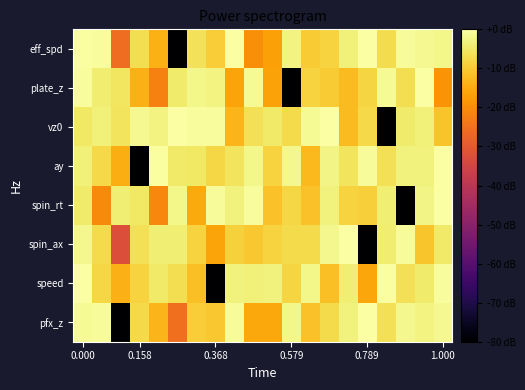

What is the minimum value shown in the chart?

-80.0